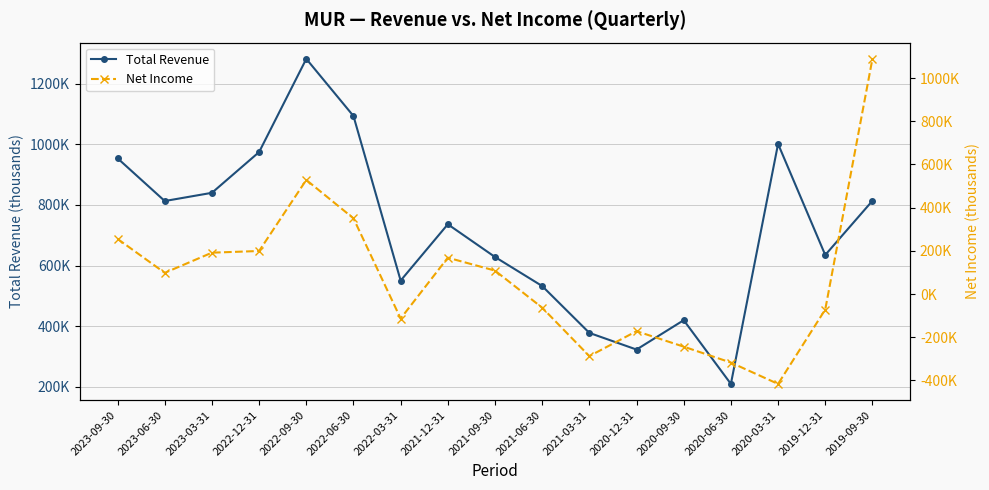

Which category has the lowest value in the Total Revenue series?

2020-06-30